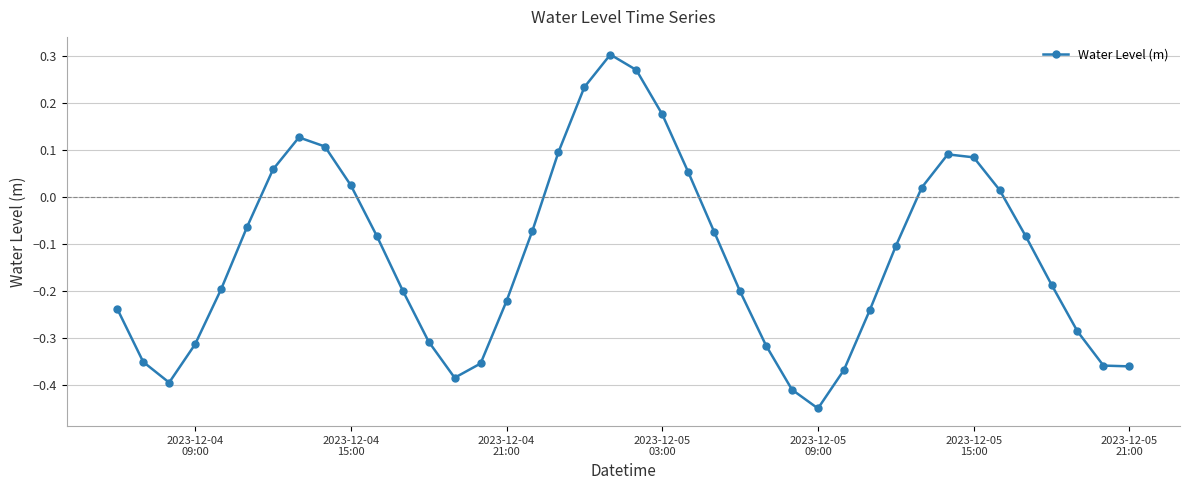

True or false: there are more than 0 points higher than both neighbors.

True